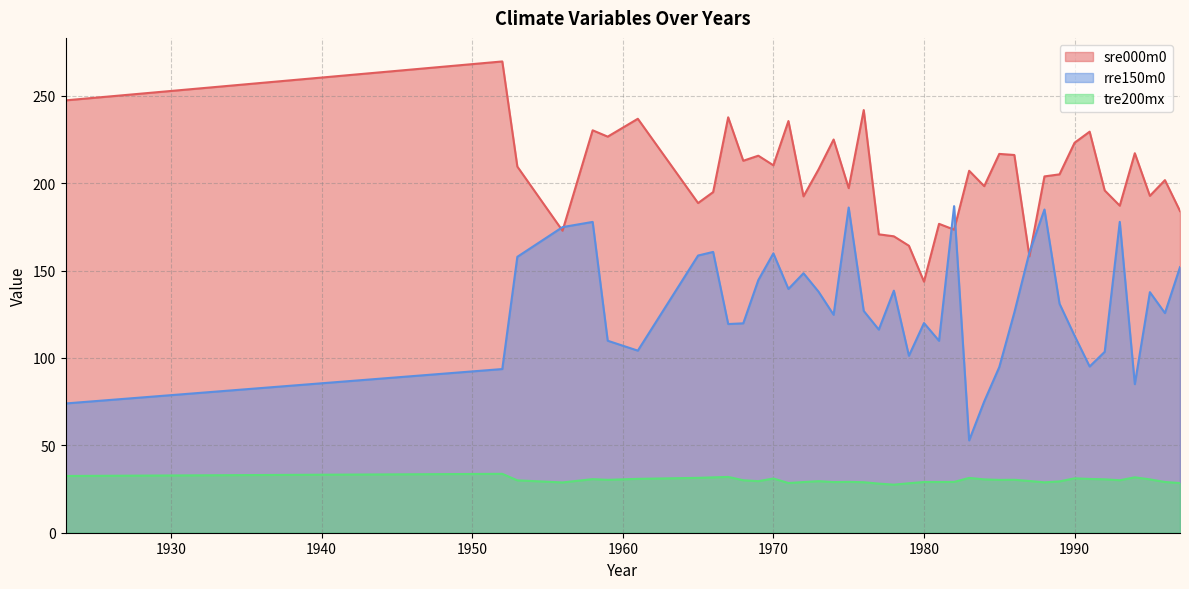

Where is the first local minimum for rre150m0?

1961